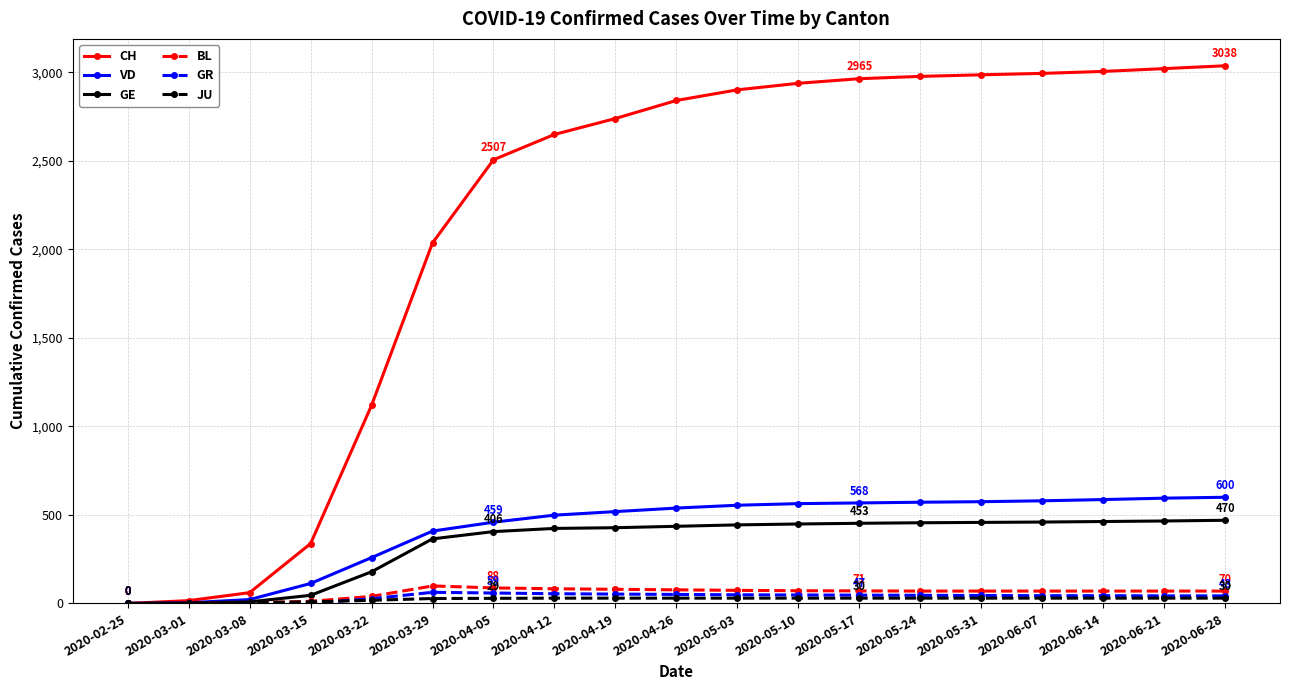

How many categories are shown in the chart?

19